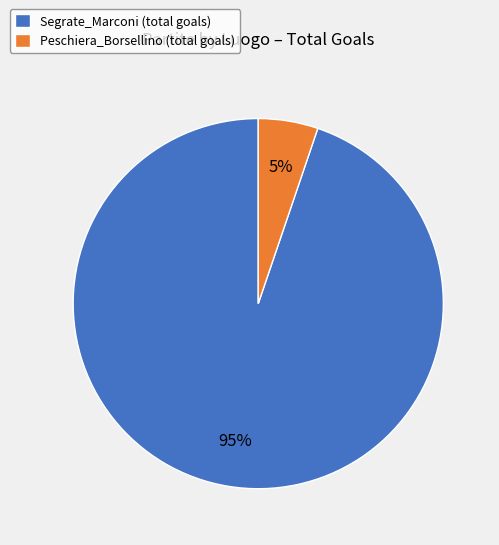

To the nearest percent, what is the difference between the largest and smallest slice percentages?

90%